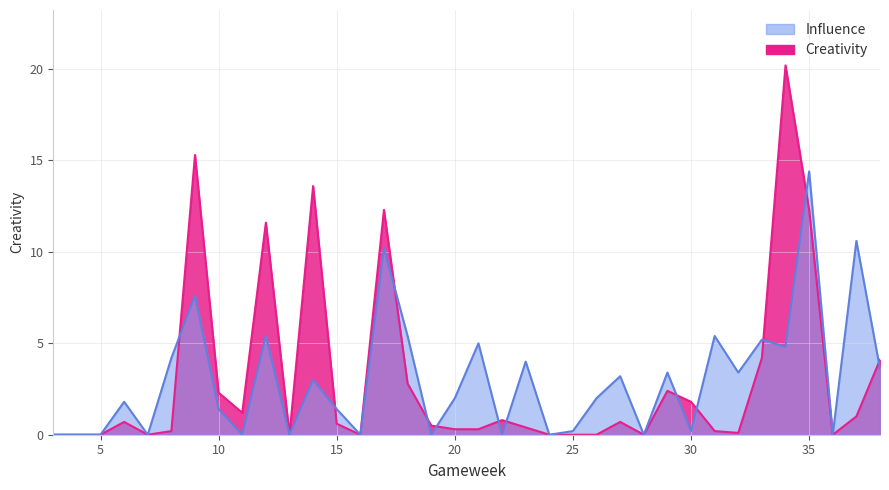

Between which two adjacent categories do Creativity and Influence first intersect?

8 and 9